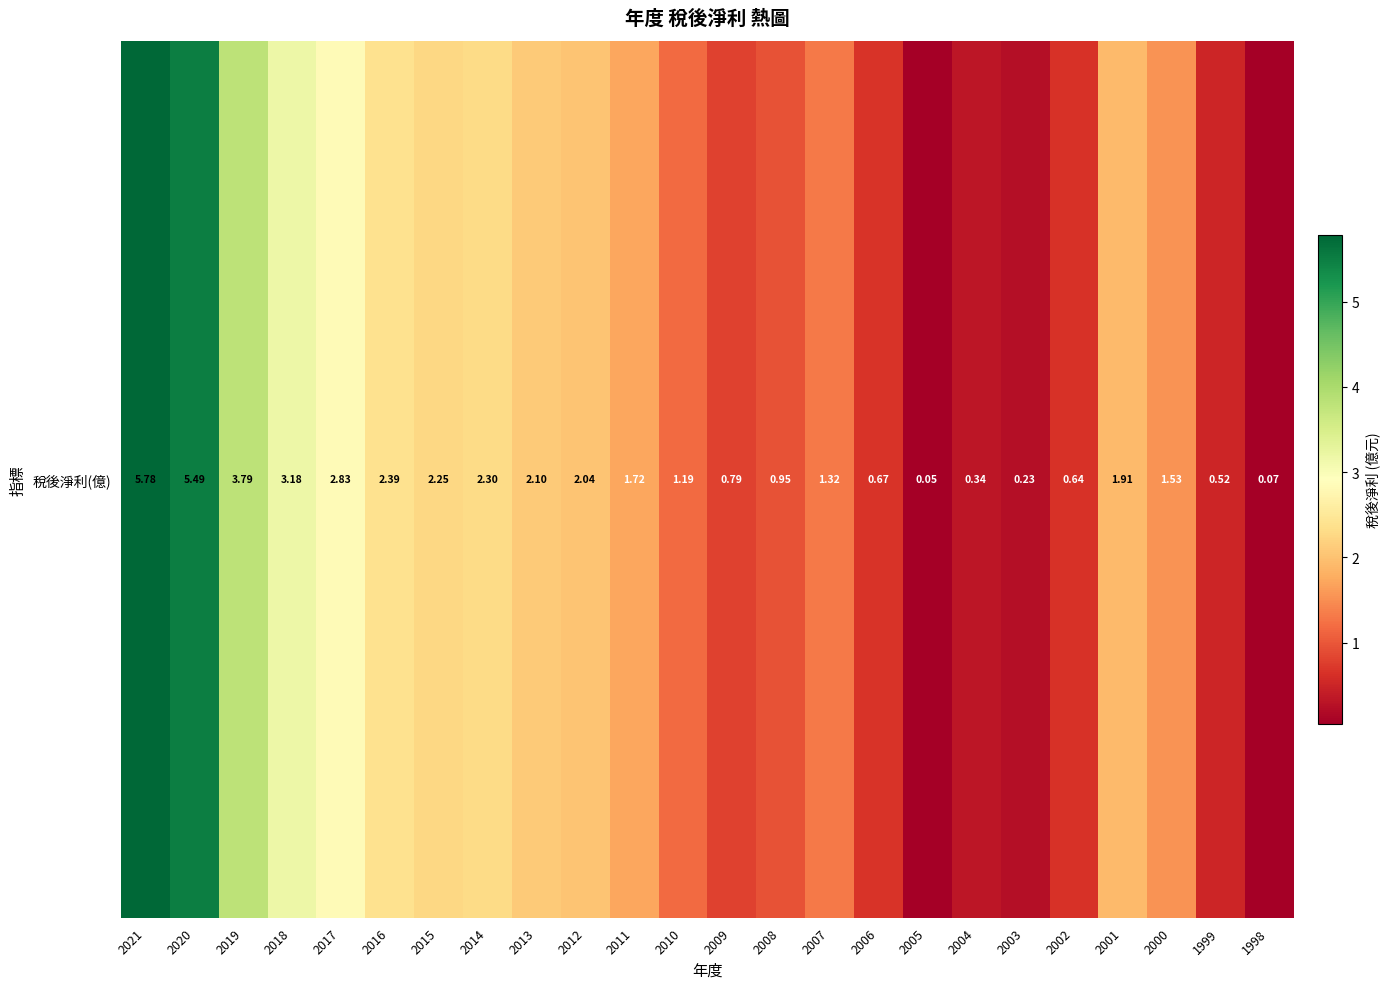

Reading left to right, what are all the values shown in this chart?

2021=5.8	2020=5.5	2019=3.8	2018=3.2	2017=2.8	2016=2.4	2015=2.2	2014=2.3	2013=2.1	2012=2.0	2011=1.7	2010=1.2	2009=0.8	2008=0.9	2007=1.3	2006=0.7	2005=0.1	2004=0.3	2003=0.2	2002=0.6	2001=1.9	2000=1.5	1999=0.5	1998=0.1